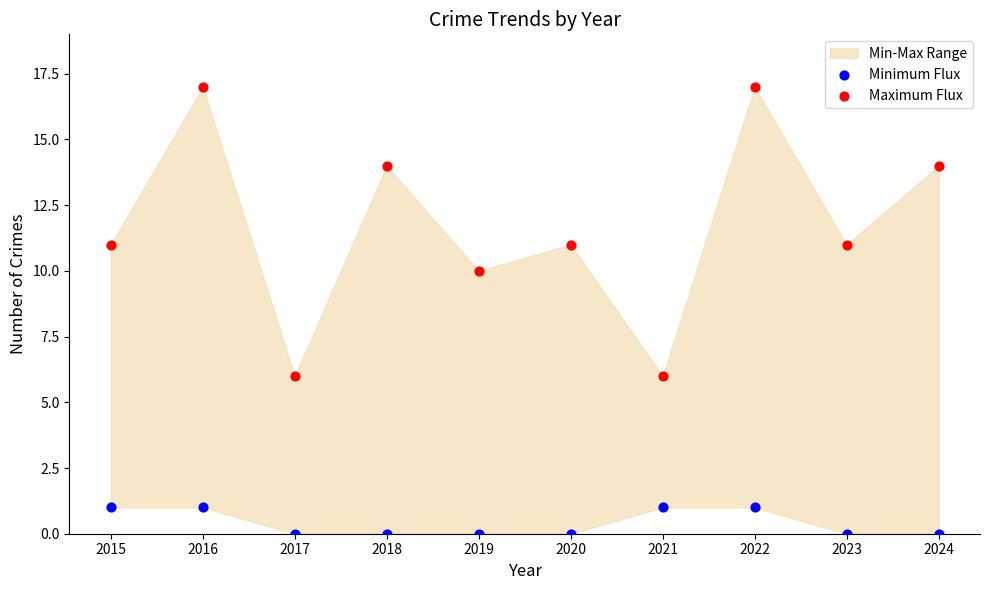

Which series has the largest Y range (max minus min)?

Maximum Flux